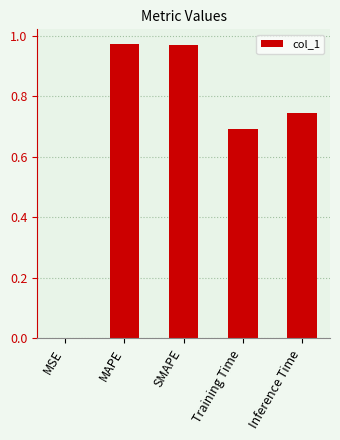

What is the sum of the values at Inference Time and MAPE?

1.7